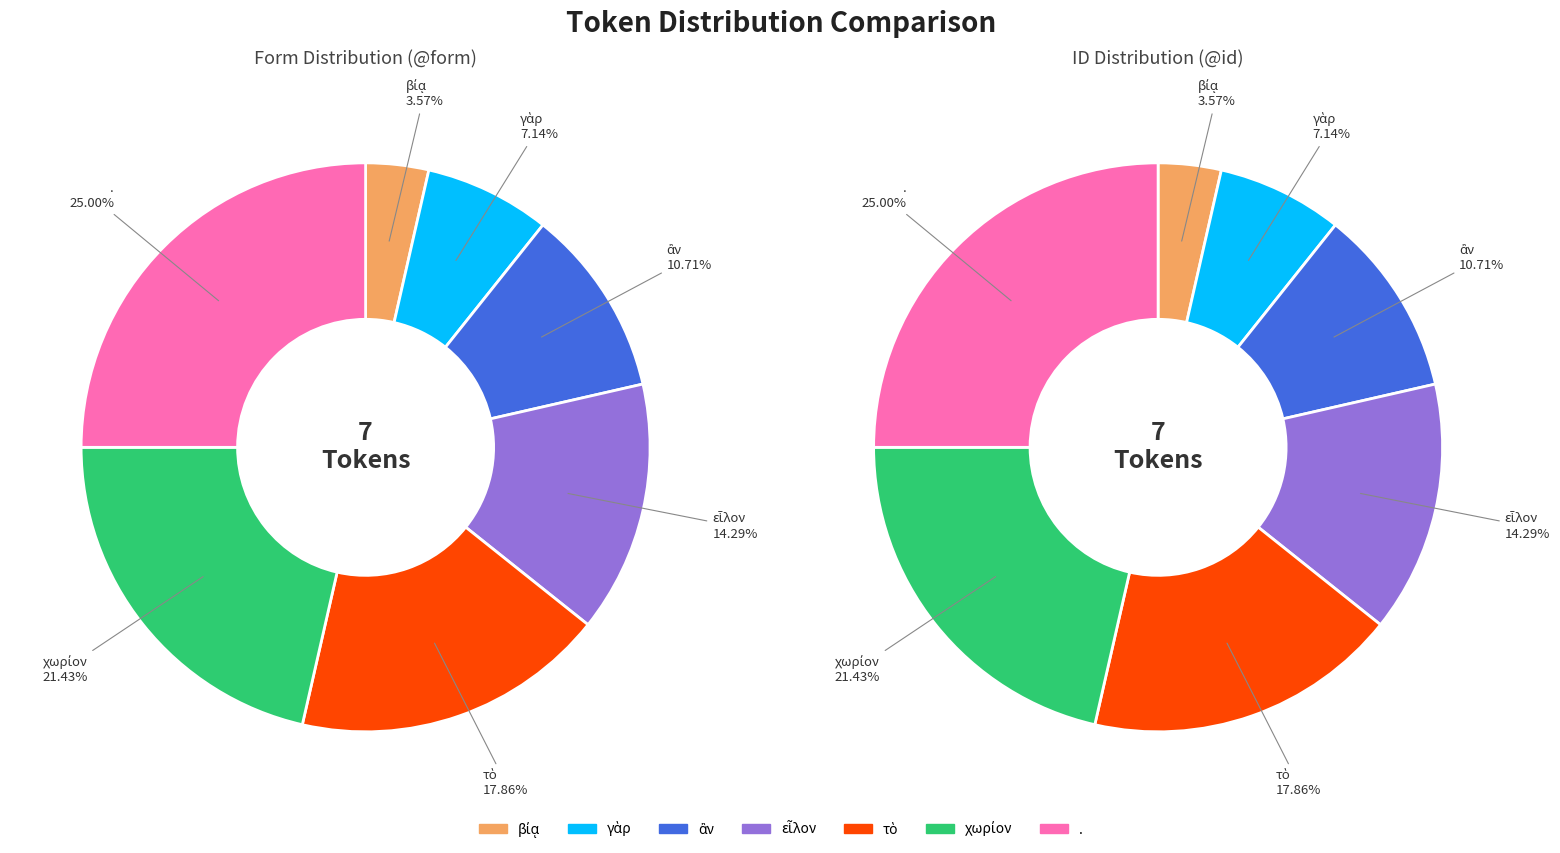

Is εἷλον the majority of the pie?

No